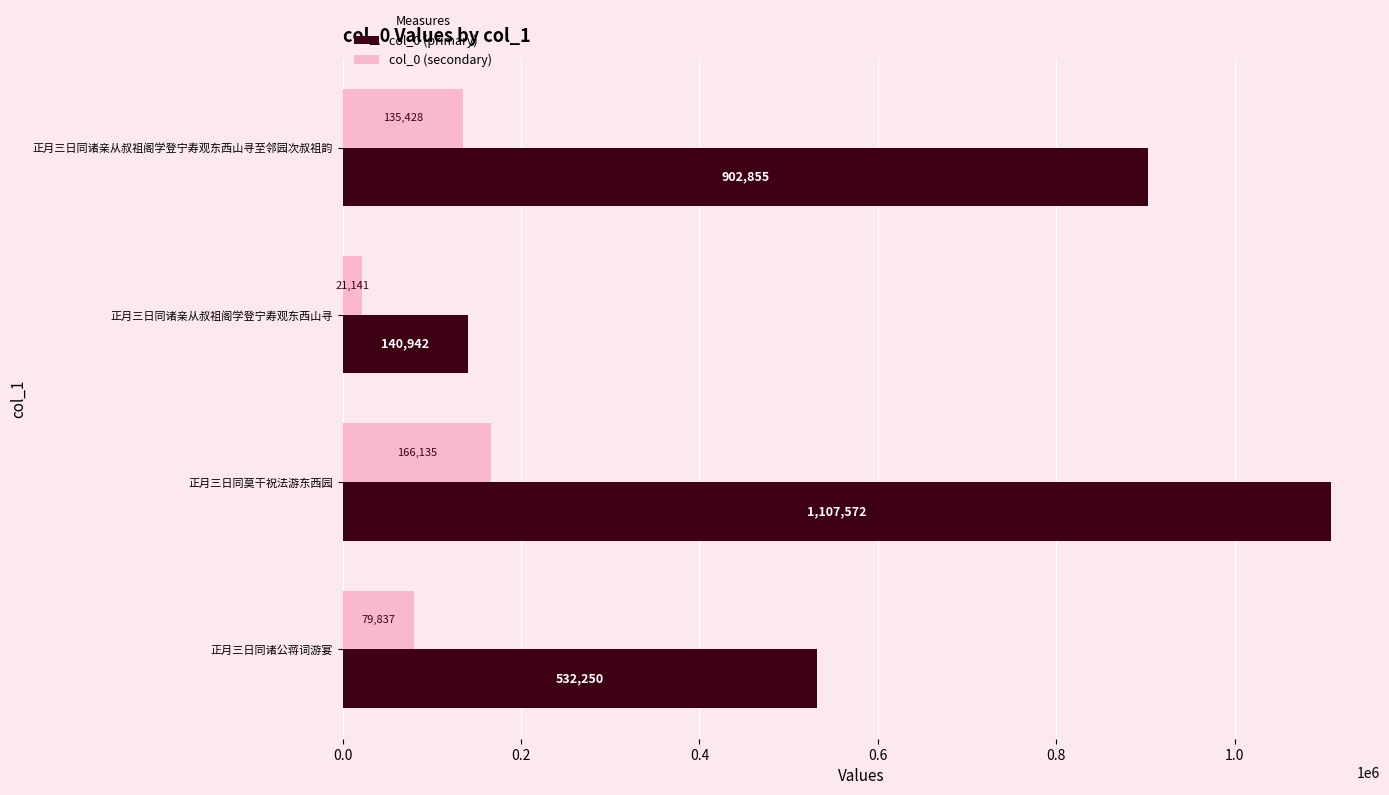

Rank the categories by col_0 (primary) value from lowest to highest.

正月三日同诸亲从叔祖阁学登宁寿观东西山寻, 正月三日同诸公蒋词游宴, 正月三日同诸亲从叔祖阁学登宁寿观东西山寻至邻园次叔祖韵, 正月三日同莫干祝法游东西园